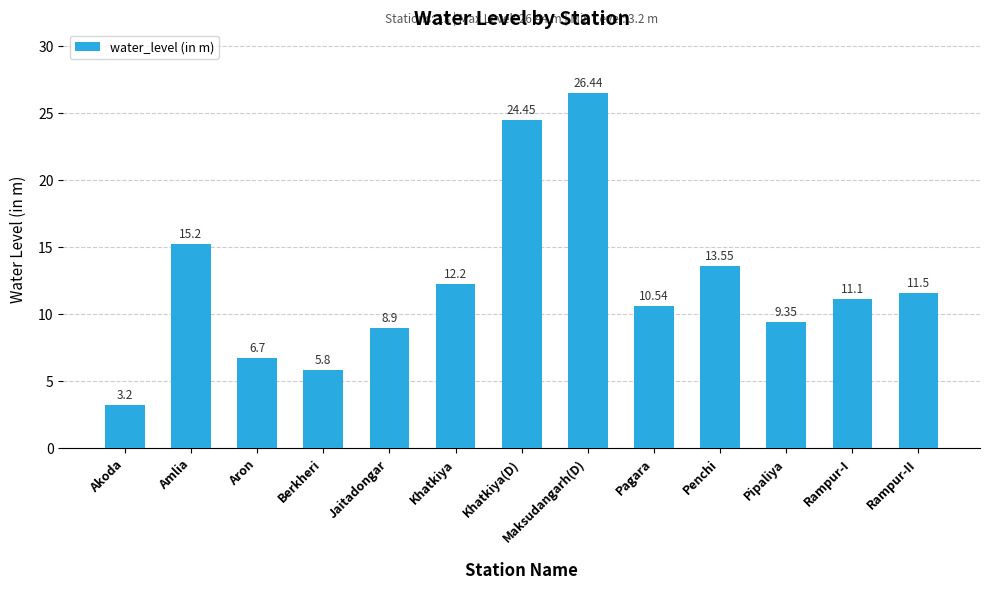

What is the value of the 1st bar from the left?

3.2